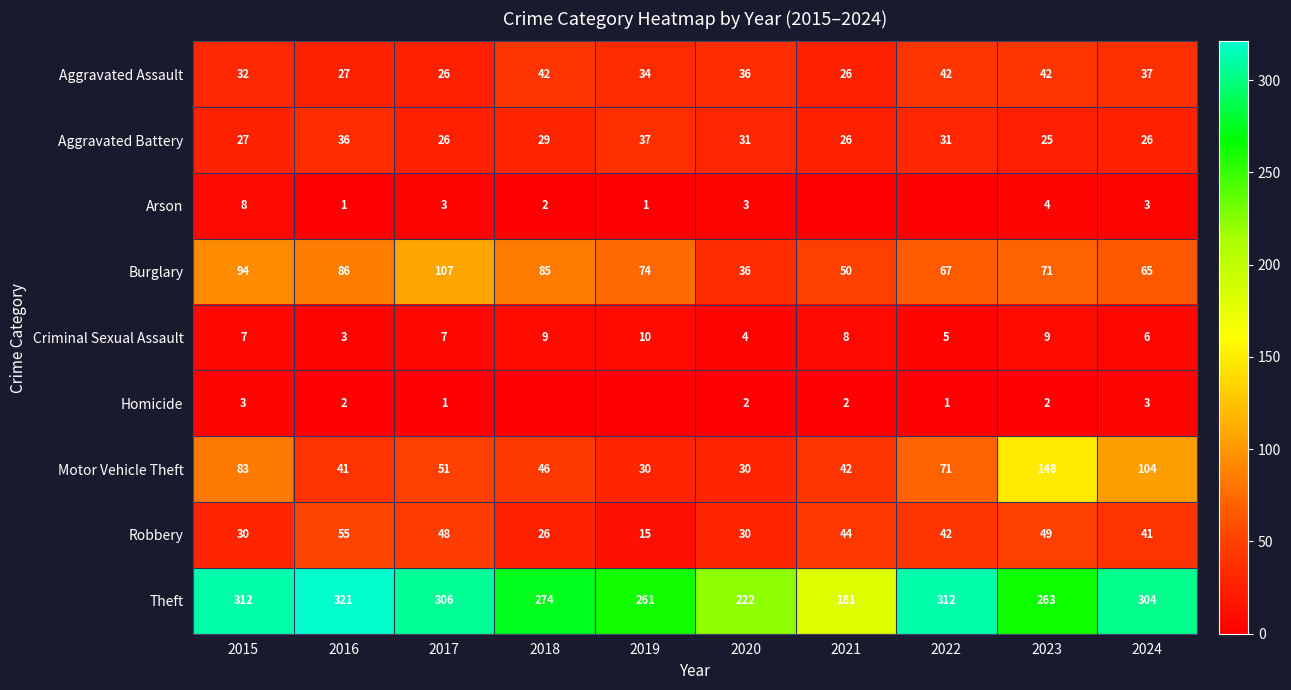

Where is Motor Vehicle Theft nearest to the value 89?

2015